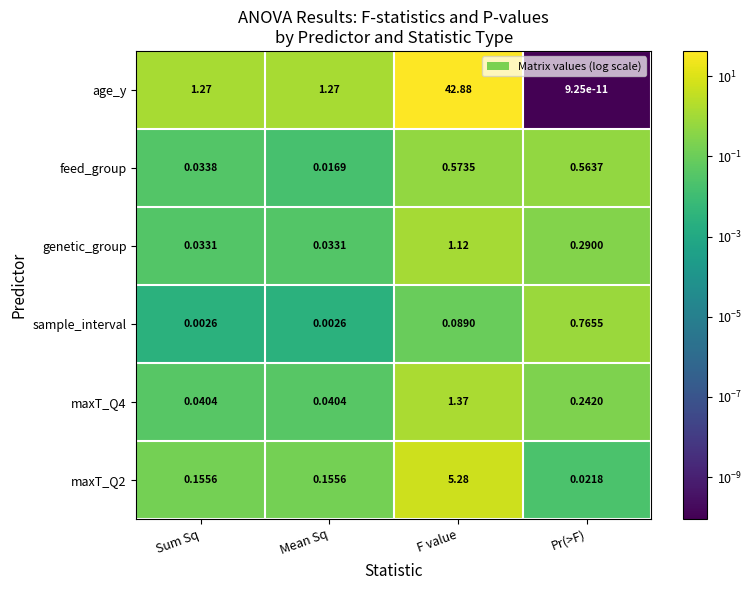

At which category is the sum across all series the highest?

F value